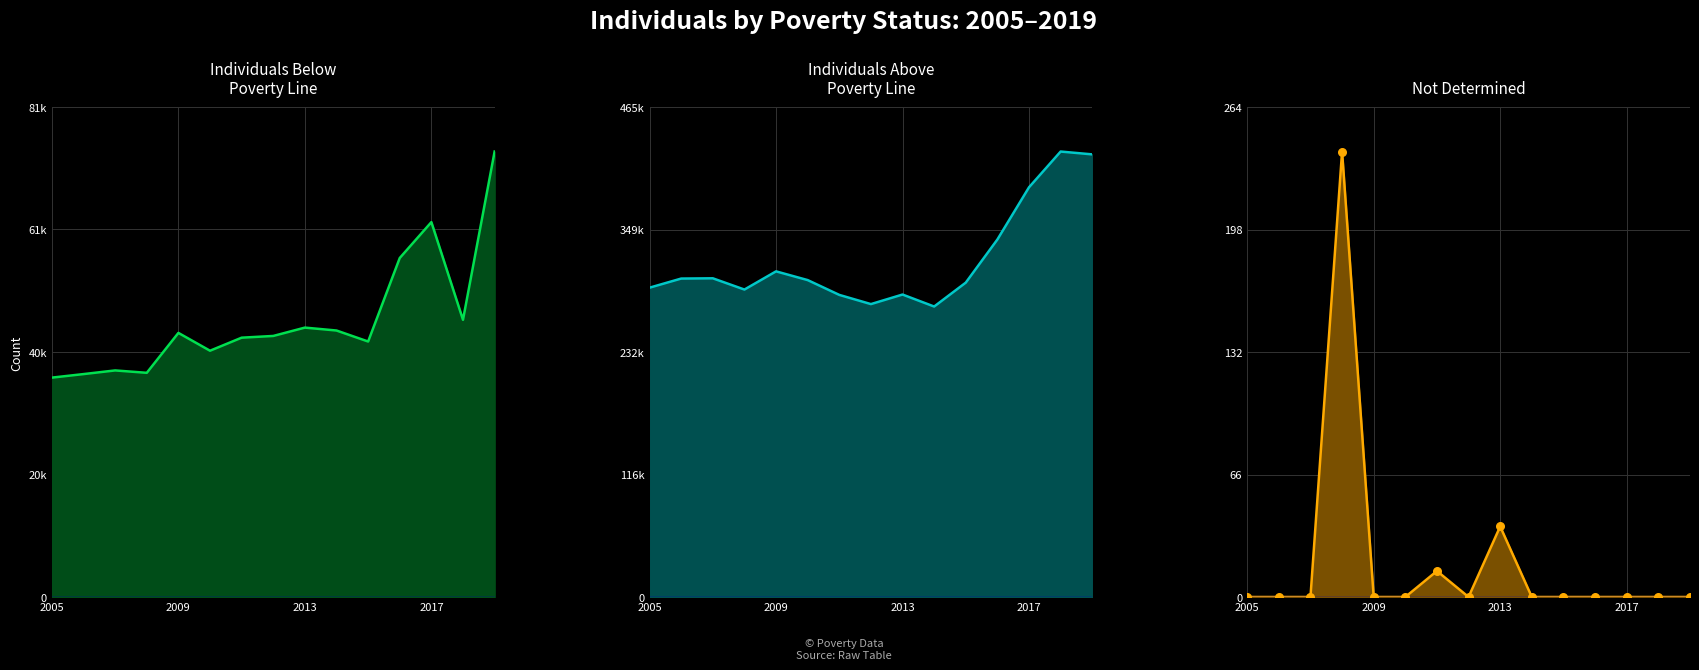

Which series contains the highest Y value?

individuals_above_poverty